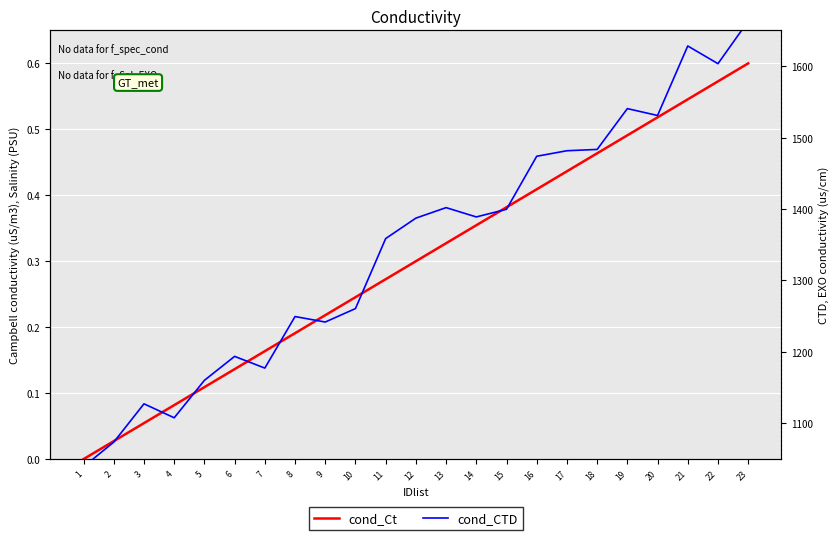

True or false: cond_Ct has more than 2 points higher than both neighbors.

False